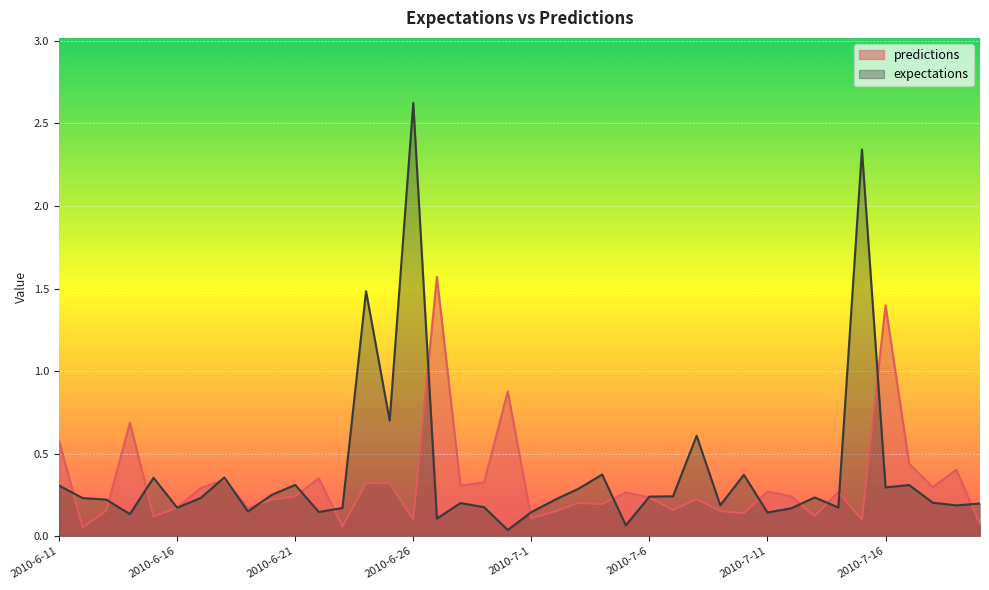

Between 2010-6-17 and 2010-7-19, which series saw the biggest shift?

predictions